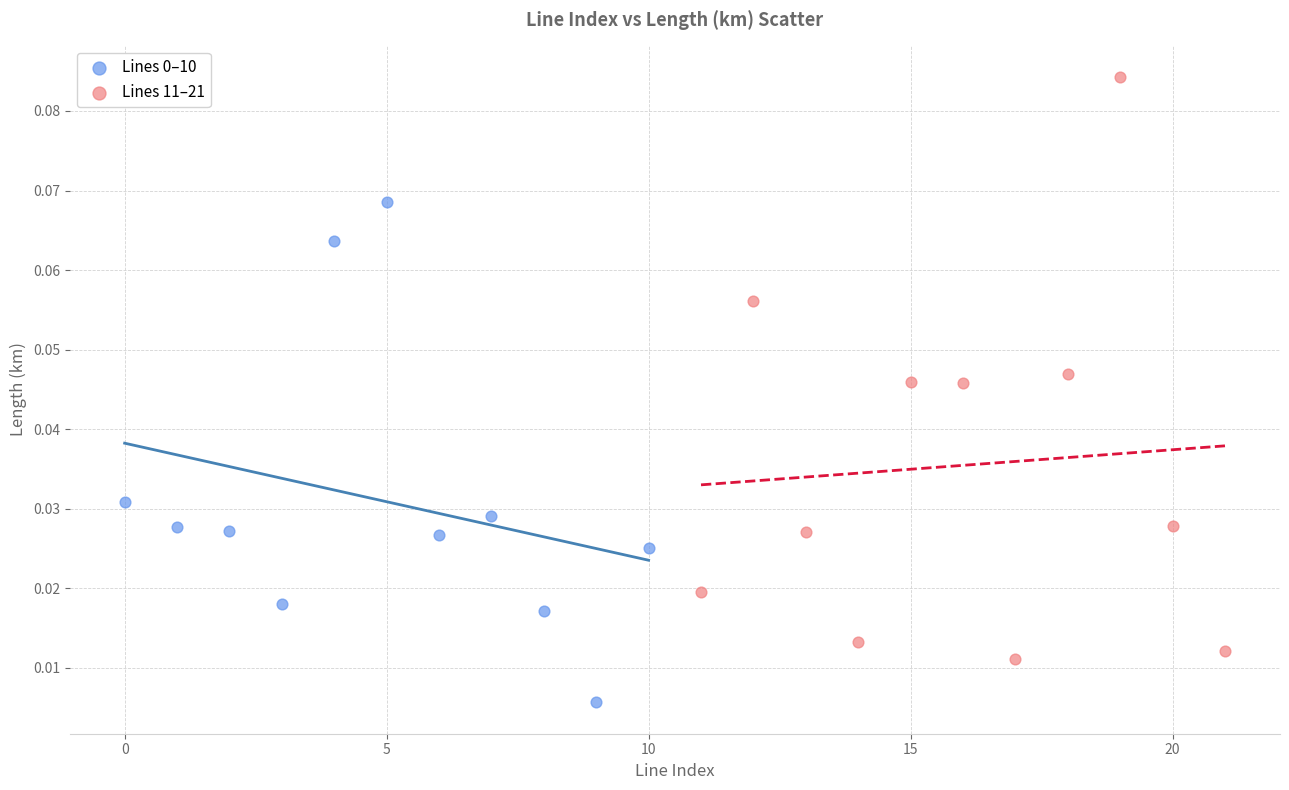

Which series reaches the maximum Y coordinate?

Lines 11–21